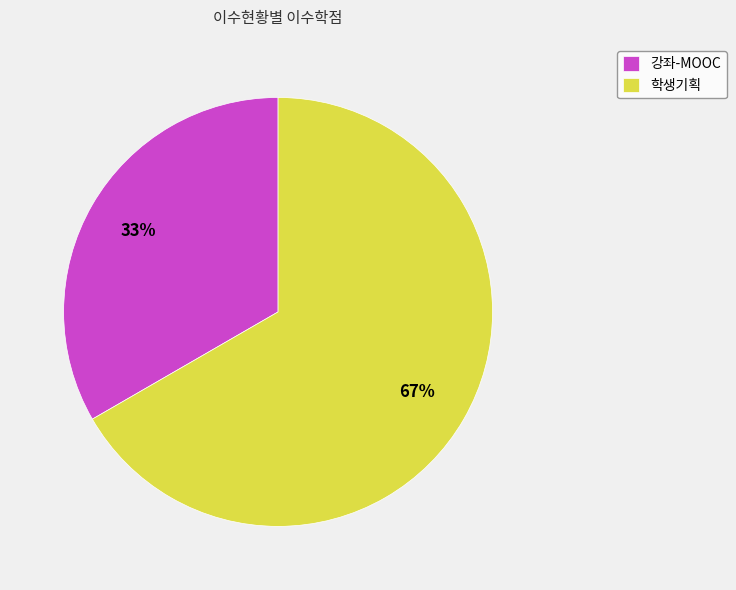

Which category has the smallest portion of the pie?

강좌-MOOC